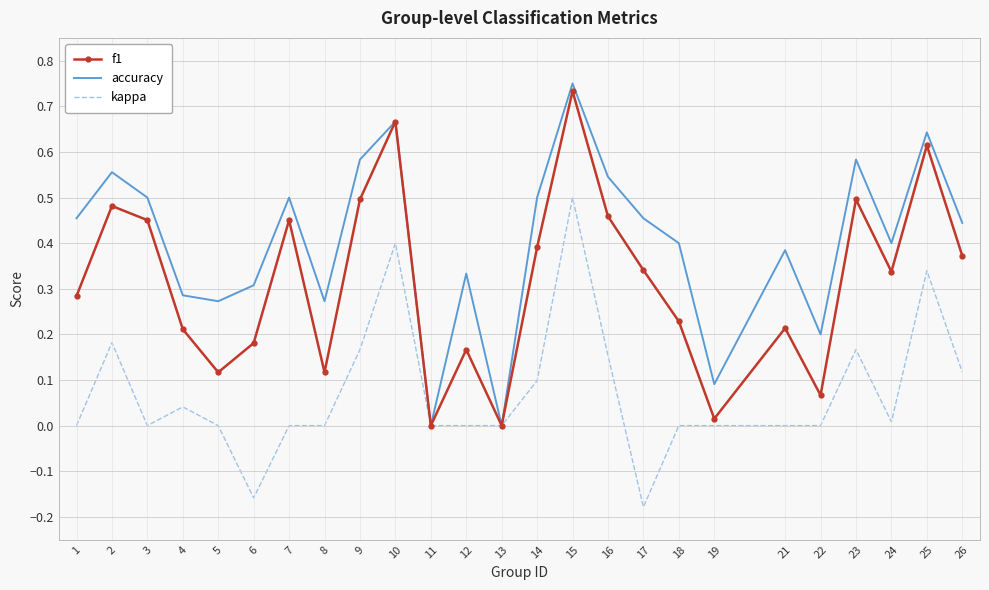

Rank the series at 9 from highest to lowest value.

accuracy, f1, kappa